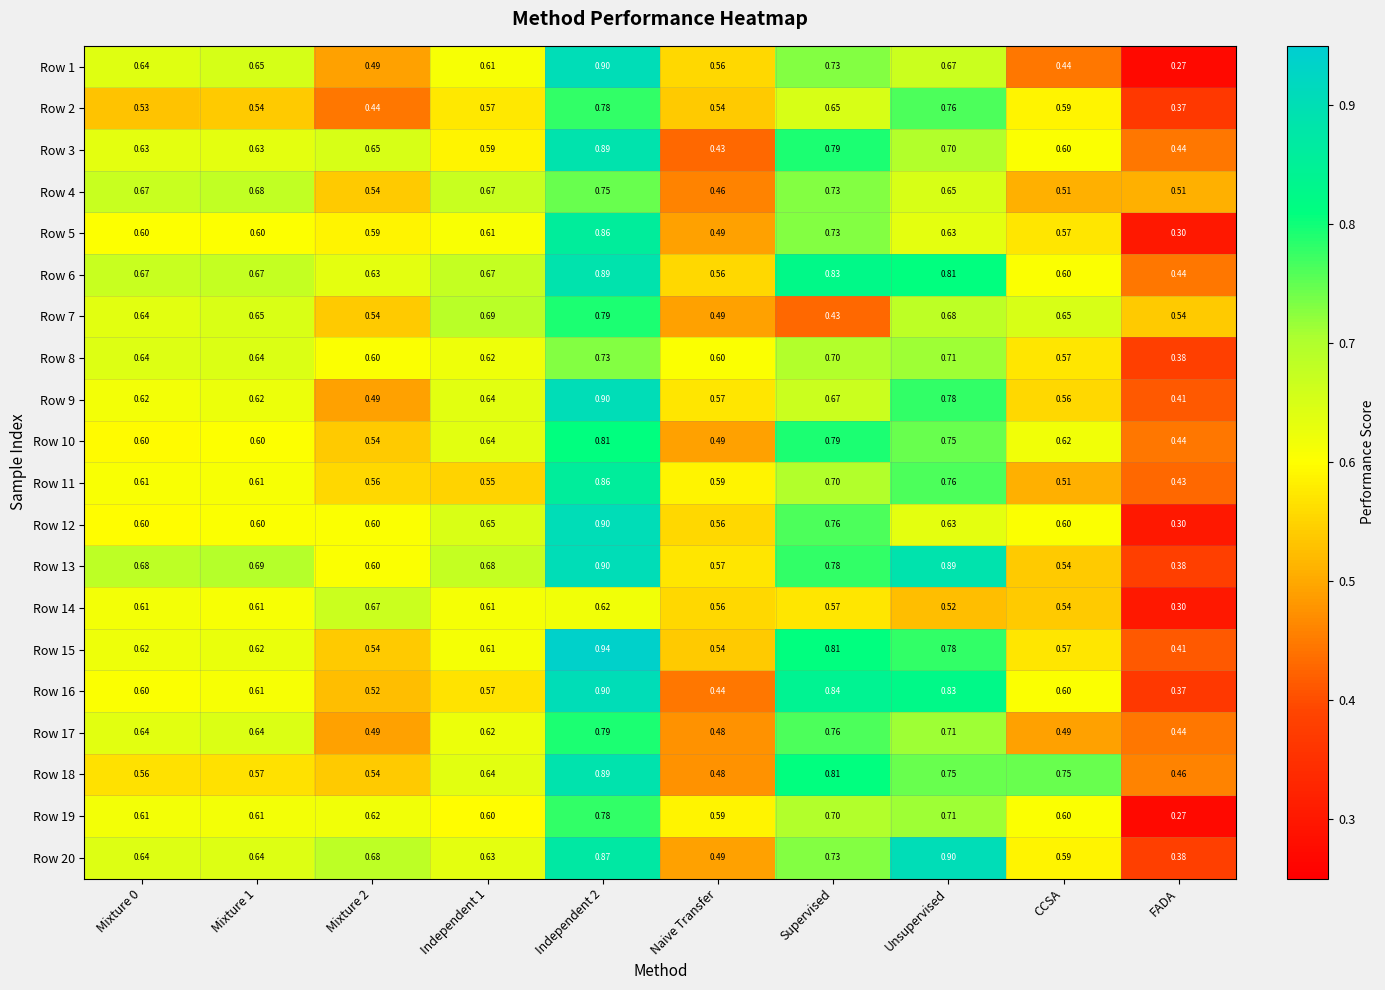

Where is Row 7 nearest to the value 0?

Supervised